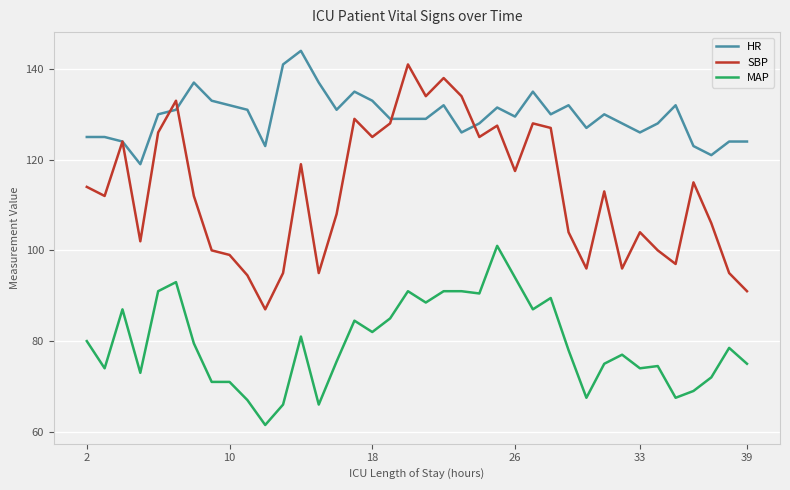

Rank the series by their average value, from lowest to highest.

MAP, SBP, HR